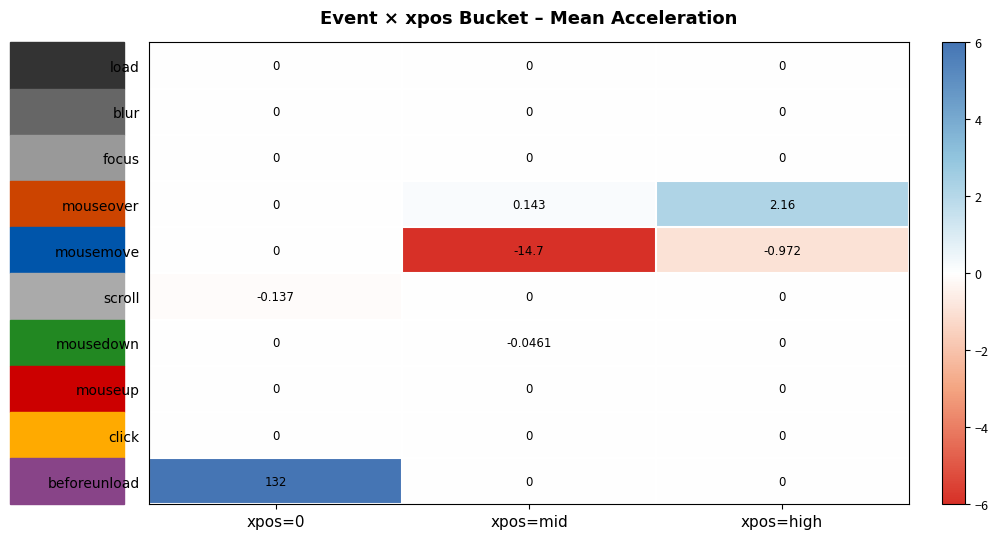

What is the maximum value shown in the chart?

132.0